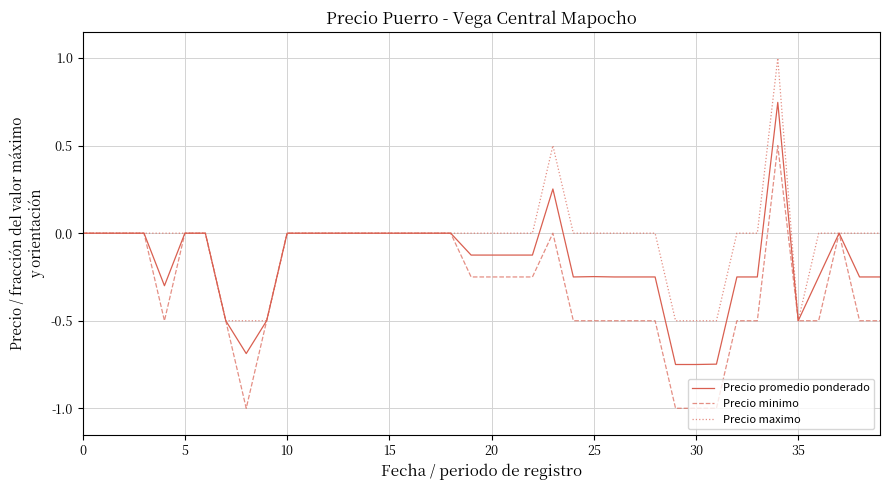

Which series has the largest total across all categories?

Precio maximo